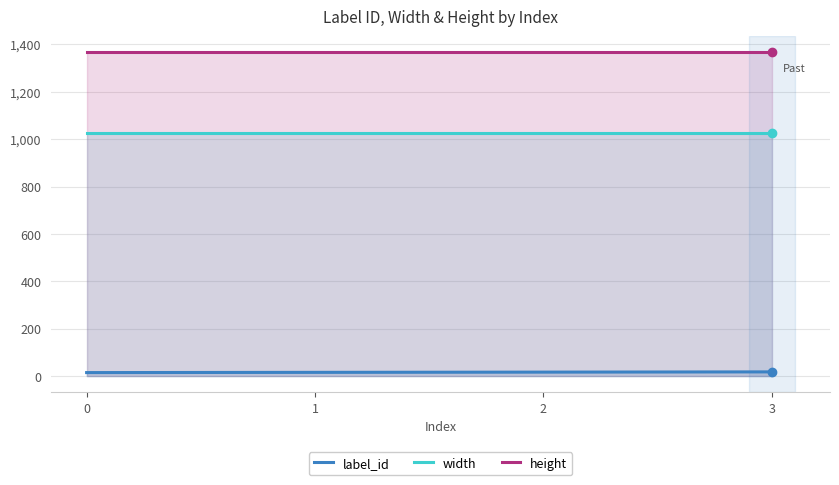

Reading right to left, extract all data points from this chart.

label_id: 18	17	16	15
width: 1024	1024	1024	1024
height: 1366	1366	1366	1366